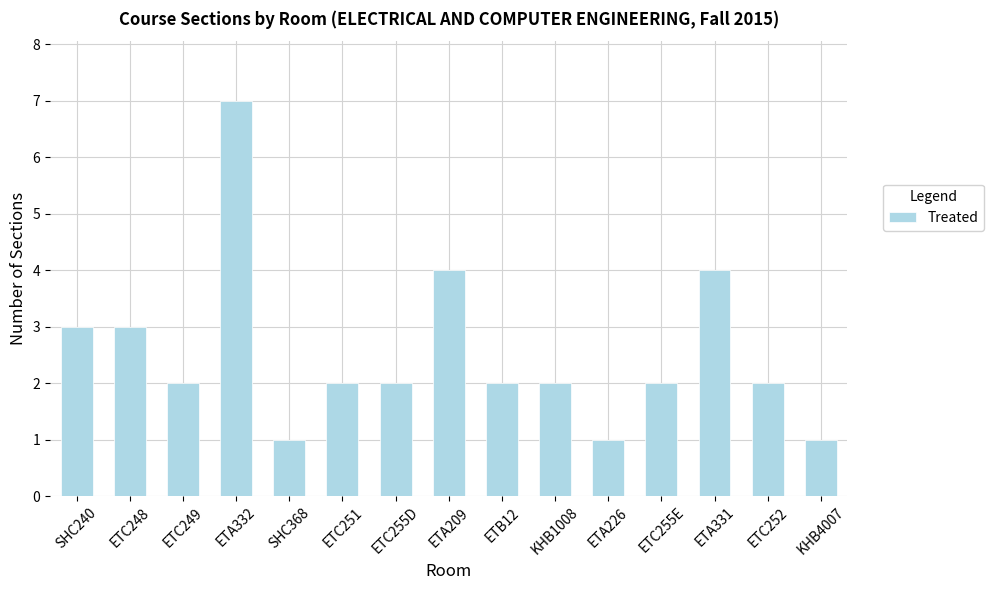

What is the difference between the values at SHC240 and ETC249?

1